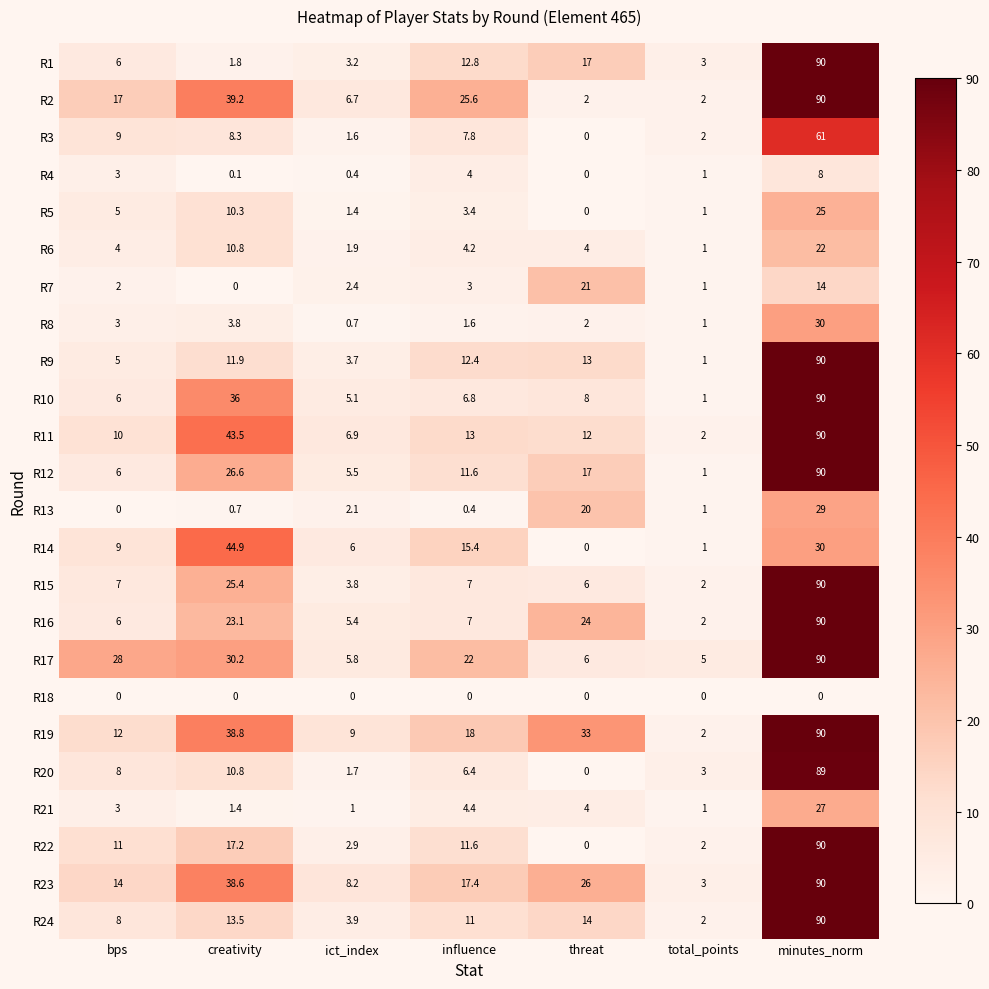

List the labels in order of R8 value, smallest first.

ict_index, total_points, influence, threat, bps, creativity, minutes_norm